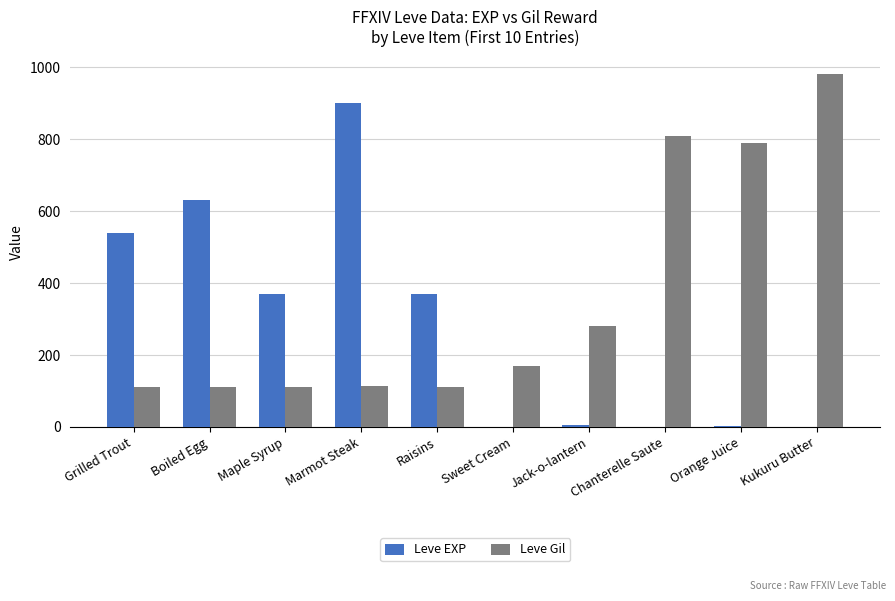

Between Maple Syrup and Kukuru Butter, which series saw the biggest shift?

Leve Gil